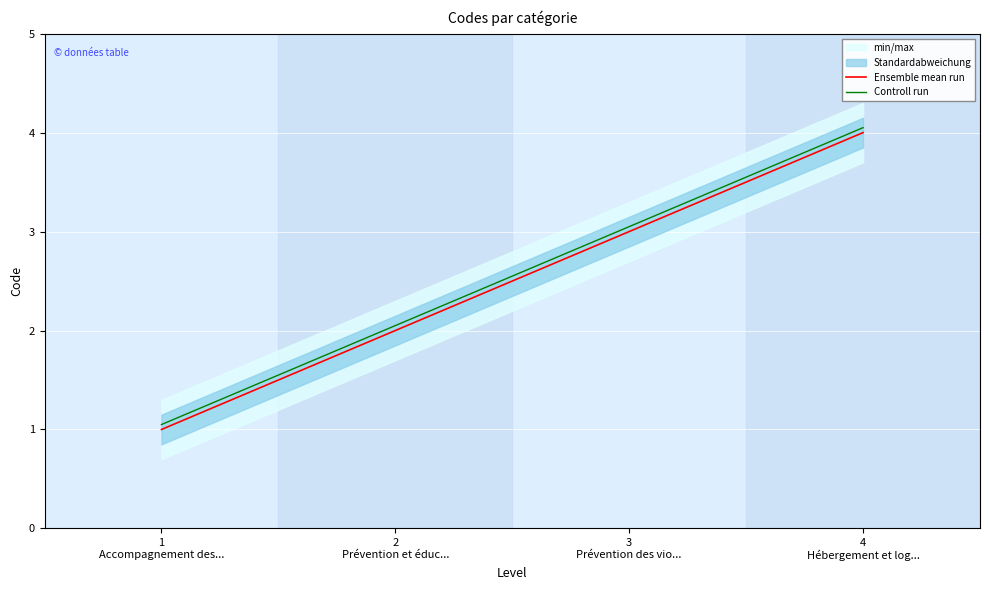

Rank the series by their maximum value, from lowest to highest.

Ensemble mean run, Controll run